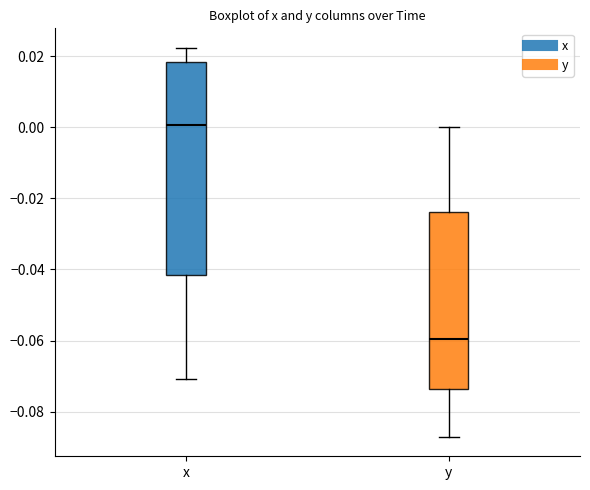

Which box is the tallest, from its lower edge to its upper edge?

x